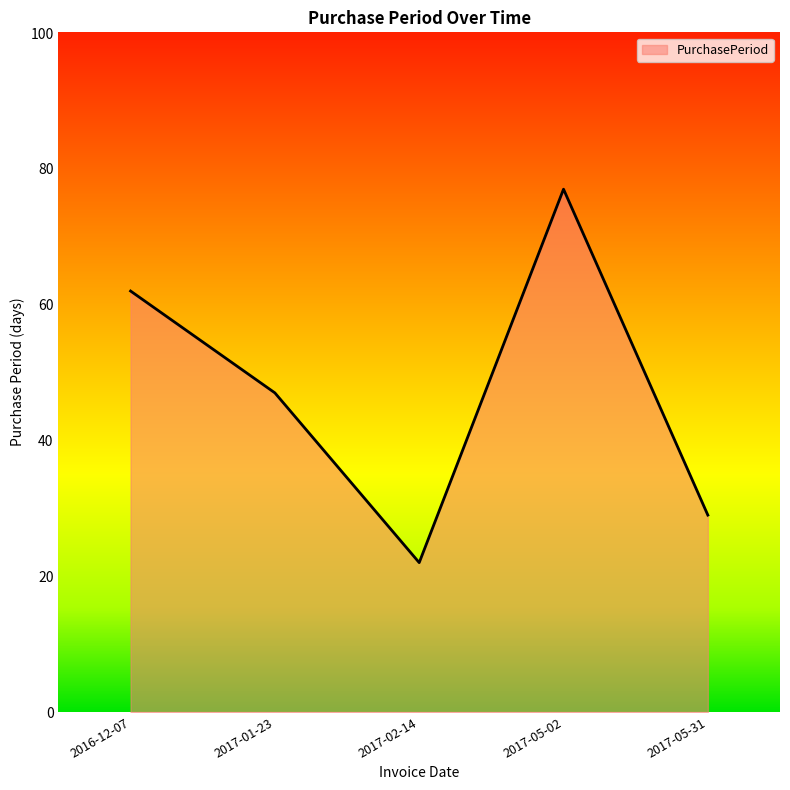

What position from the left is 2017-05-02?

4